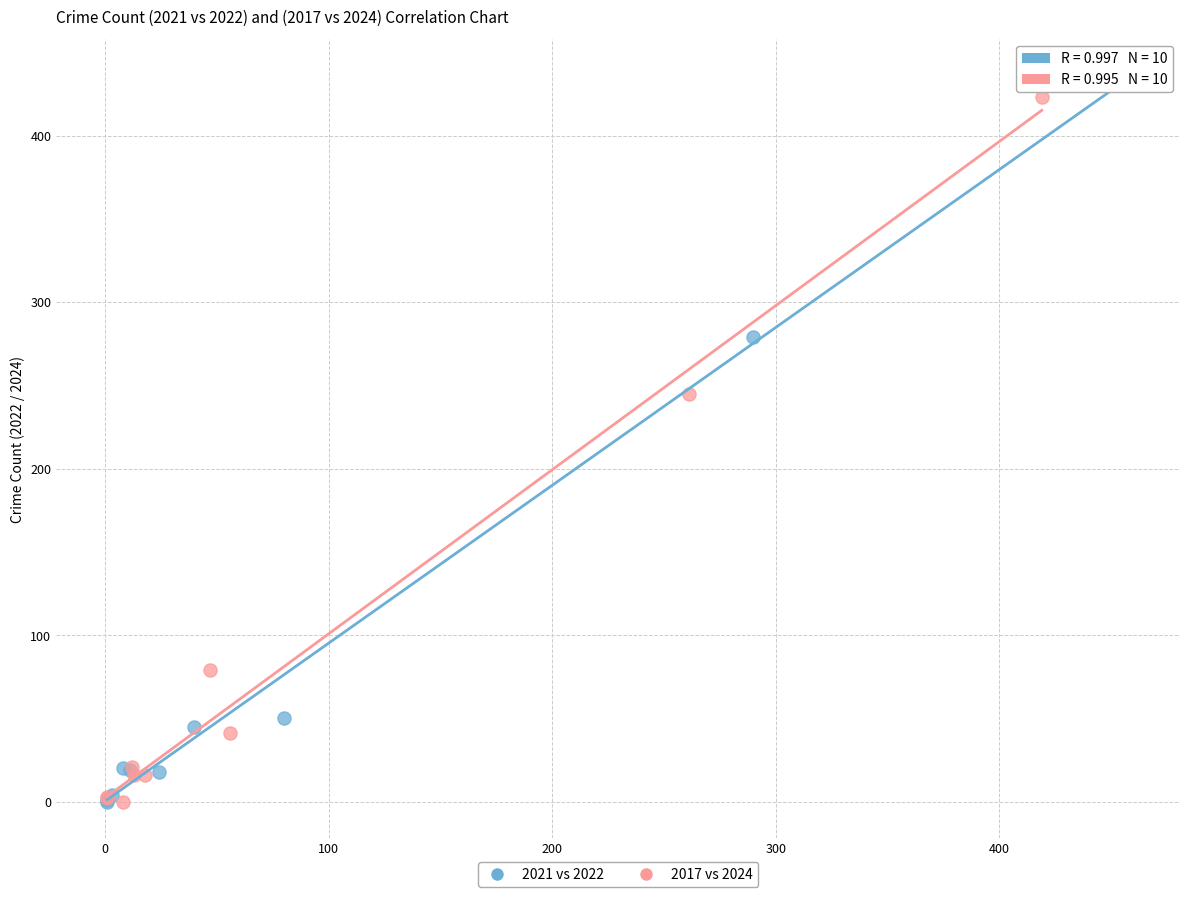

Which series has the widest spread of Y values?

2021 vs 2022